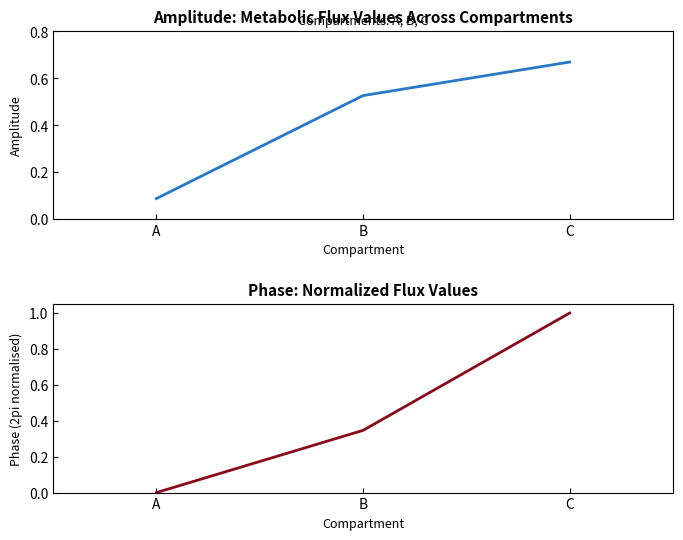

List the series in order of their peak value, lowest first.

ACCOACm, 10FTHFtm (norm.)